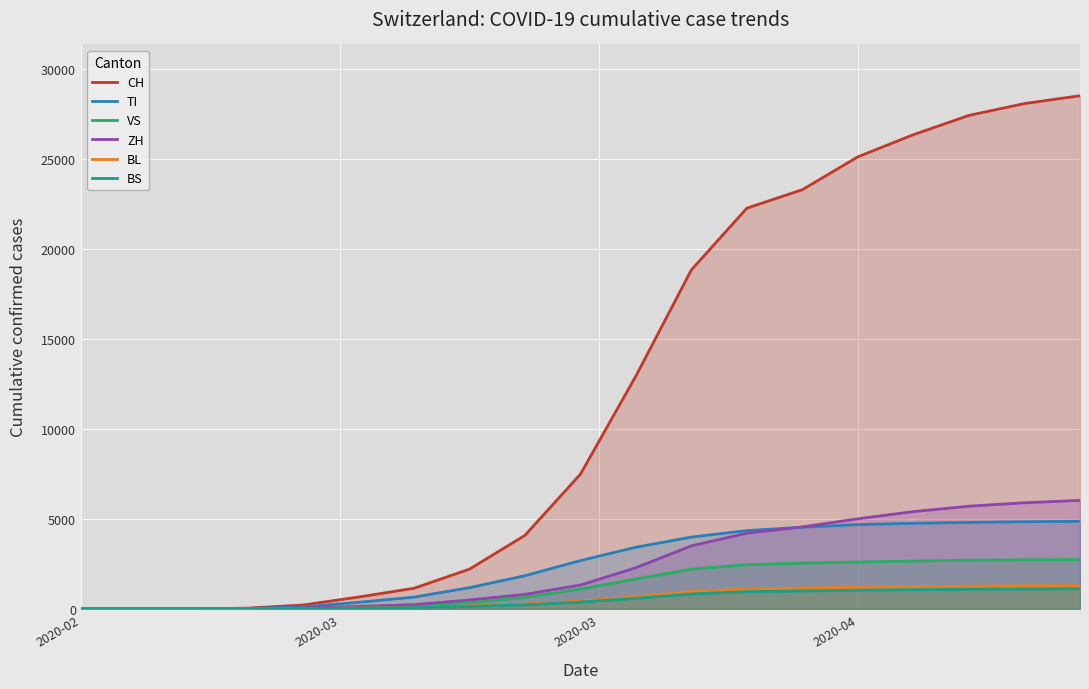

True or false: BS has more than 1 interior local peaks.

False